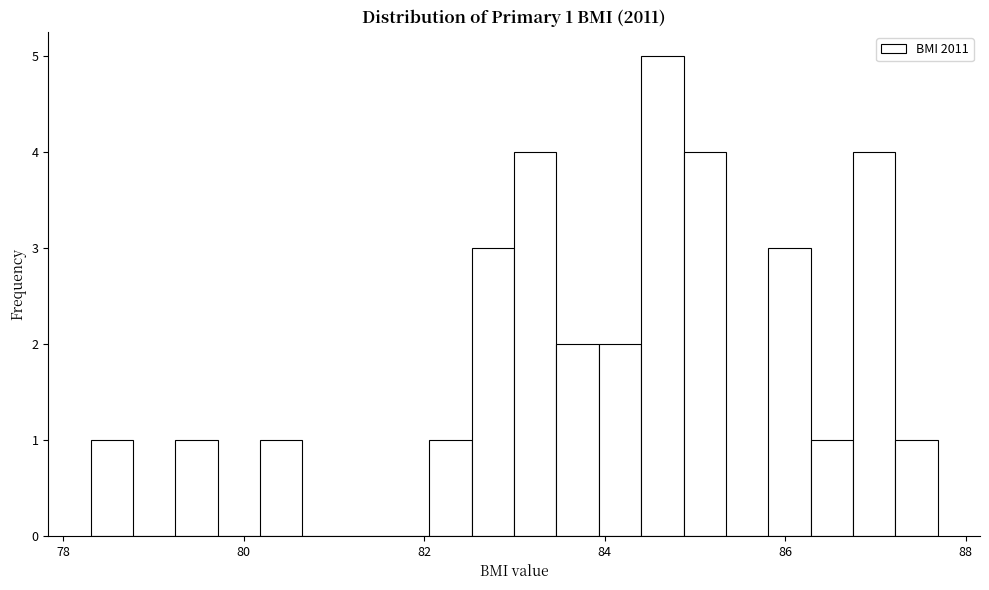

Around what value on the x-axis is the tallest bar? Give the approximate position of its centre, as read against the axis.

84.6